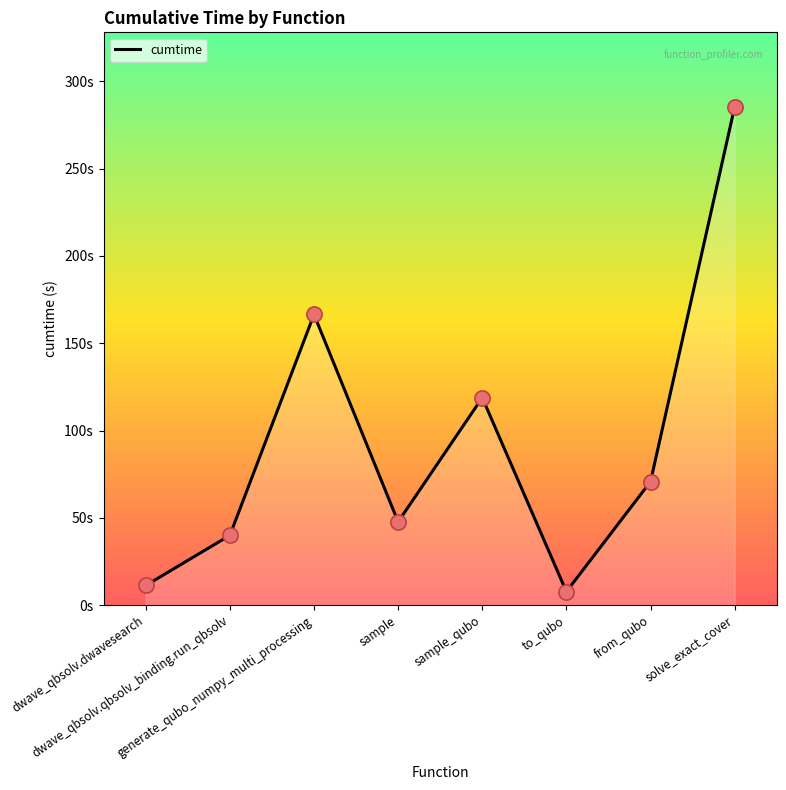

What is the change in value from generate_qubo_numpy_multi_processing to sample?

-118.8